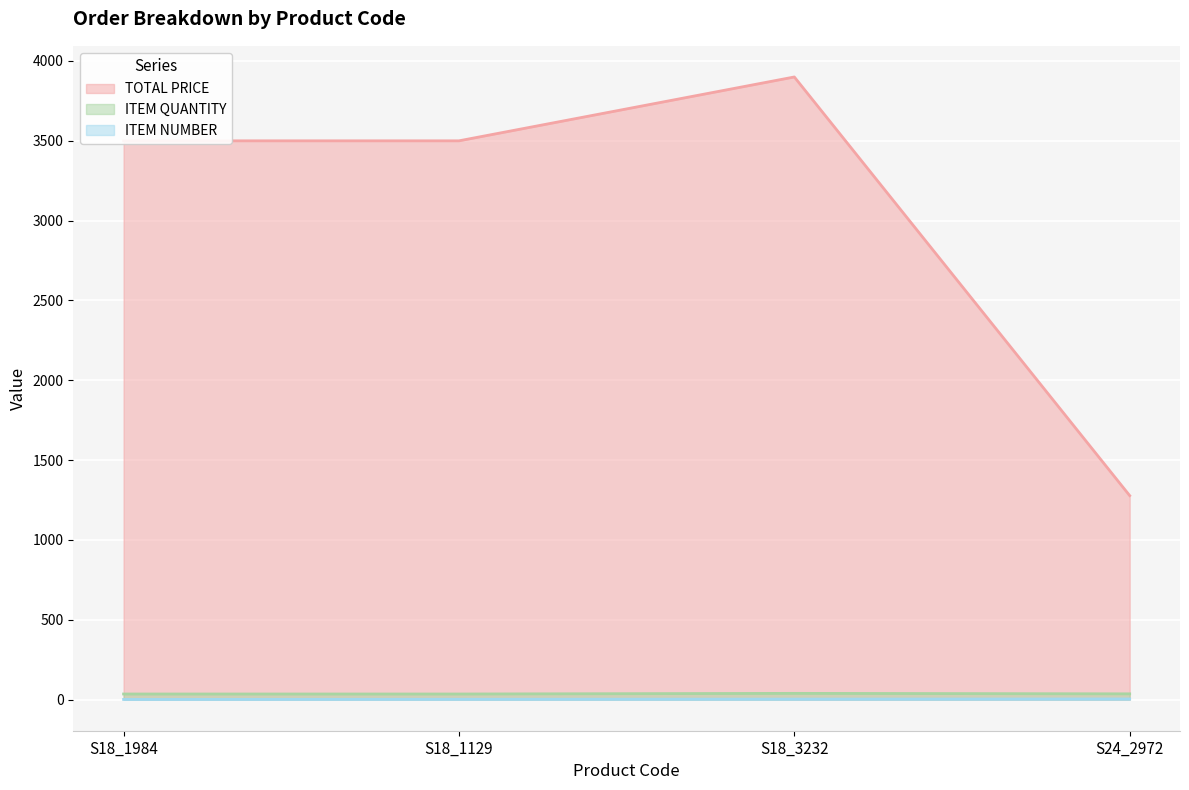

Reading left to right, extract all data points from this chart.

TOTAL PRICE: 3500.0	3500.0	3900.0	1277.6
ITEM QUANTITY: 35.0	35.0	39.0	36.0
ITEM NUMBER: 1.0	2.0	3.0	4.0